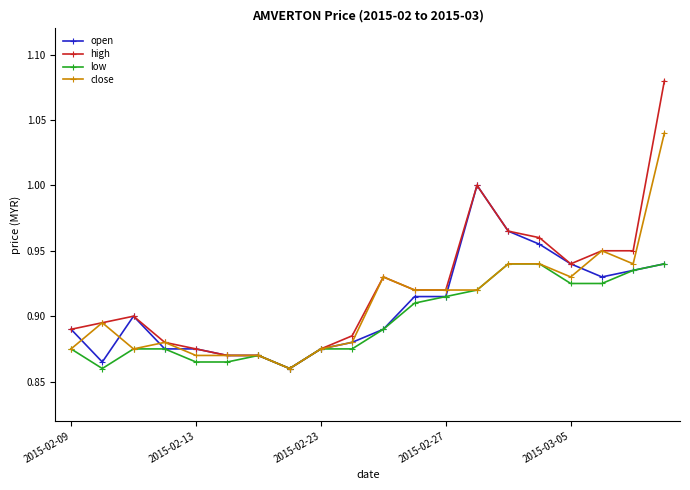

True or false: open has more than 0 points higher than both neighbors.

True